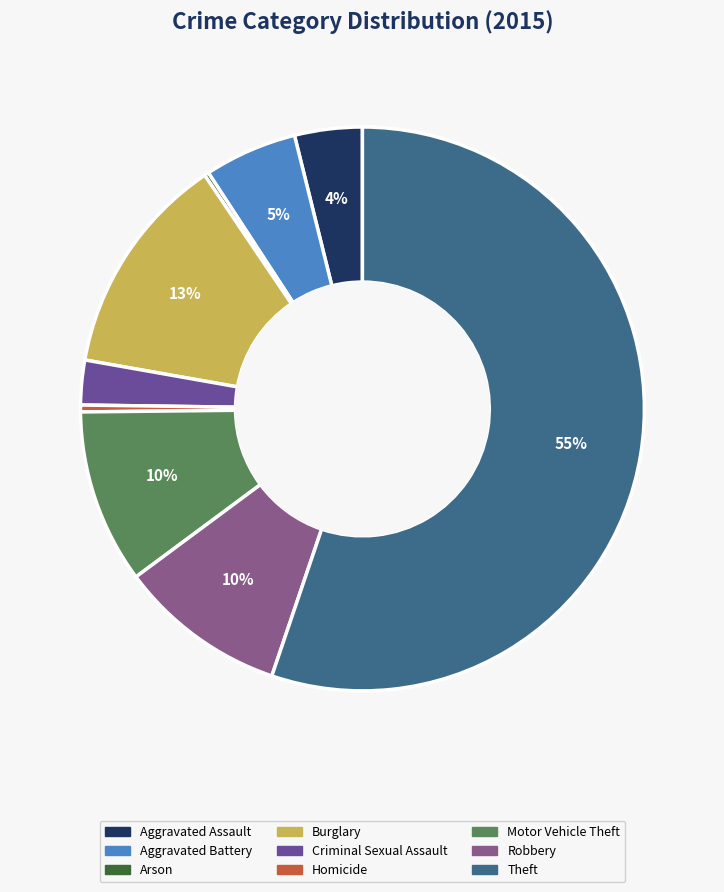

Is it true that Robbery is 24% of the pie?

False